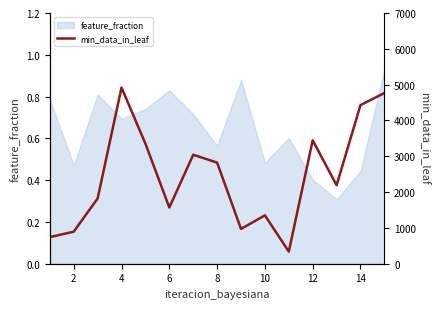

Does the chart have visible grid lines?

No